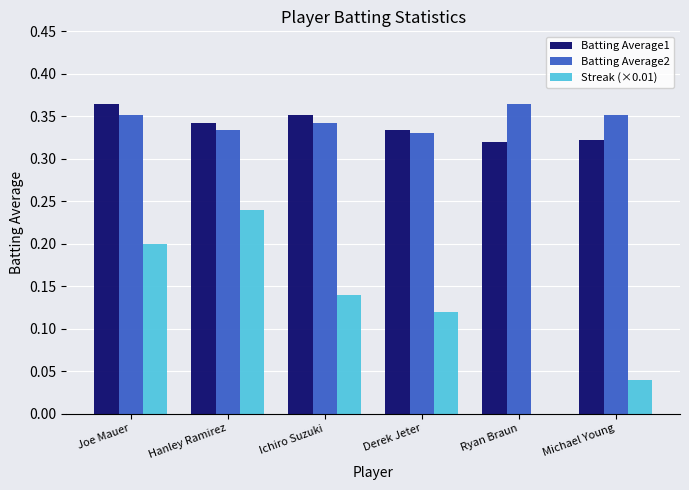

Is the value of Batting Average2 at Ryan Braun greater than the value of Batting Average1 at Michael Young?

Yes